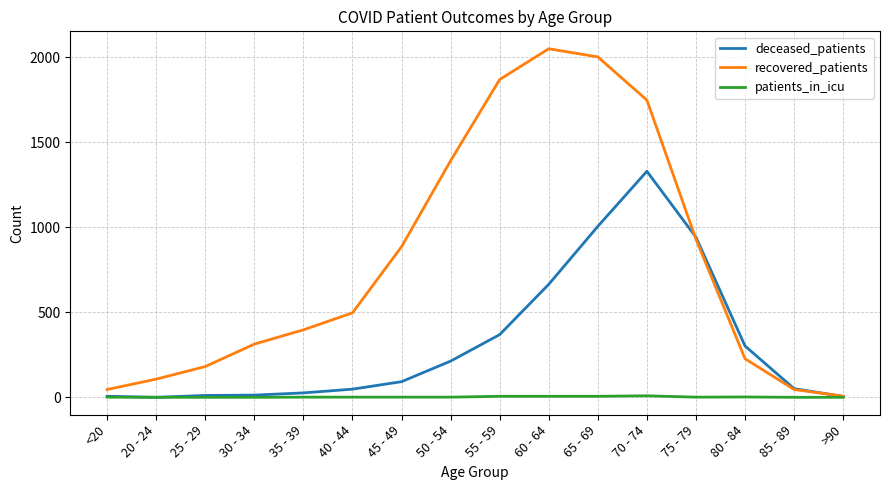

In recovered_patients, how many points are higher than both neighbors (excluding endpoints)?

1